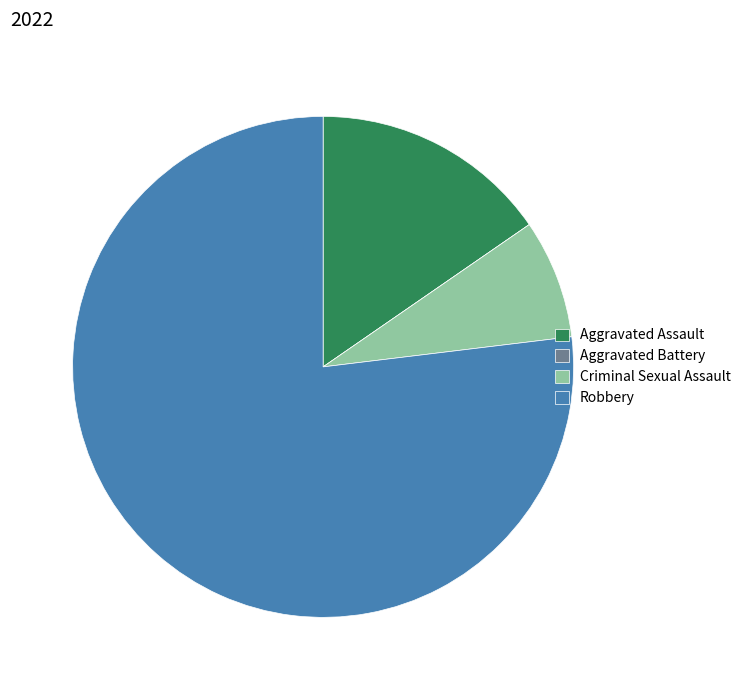

The Robbery slice represents 71% of the pie. True or false?

False